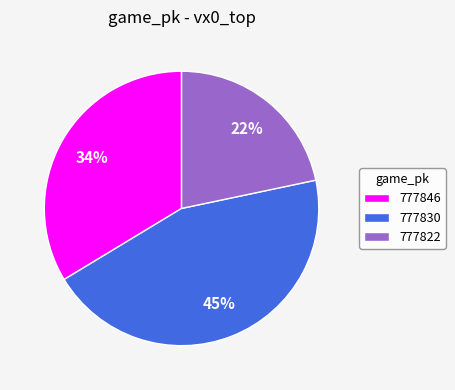

To the nearest percent, what is the difference between the largest and smallest slice percentages?

23%